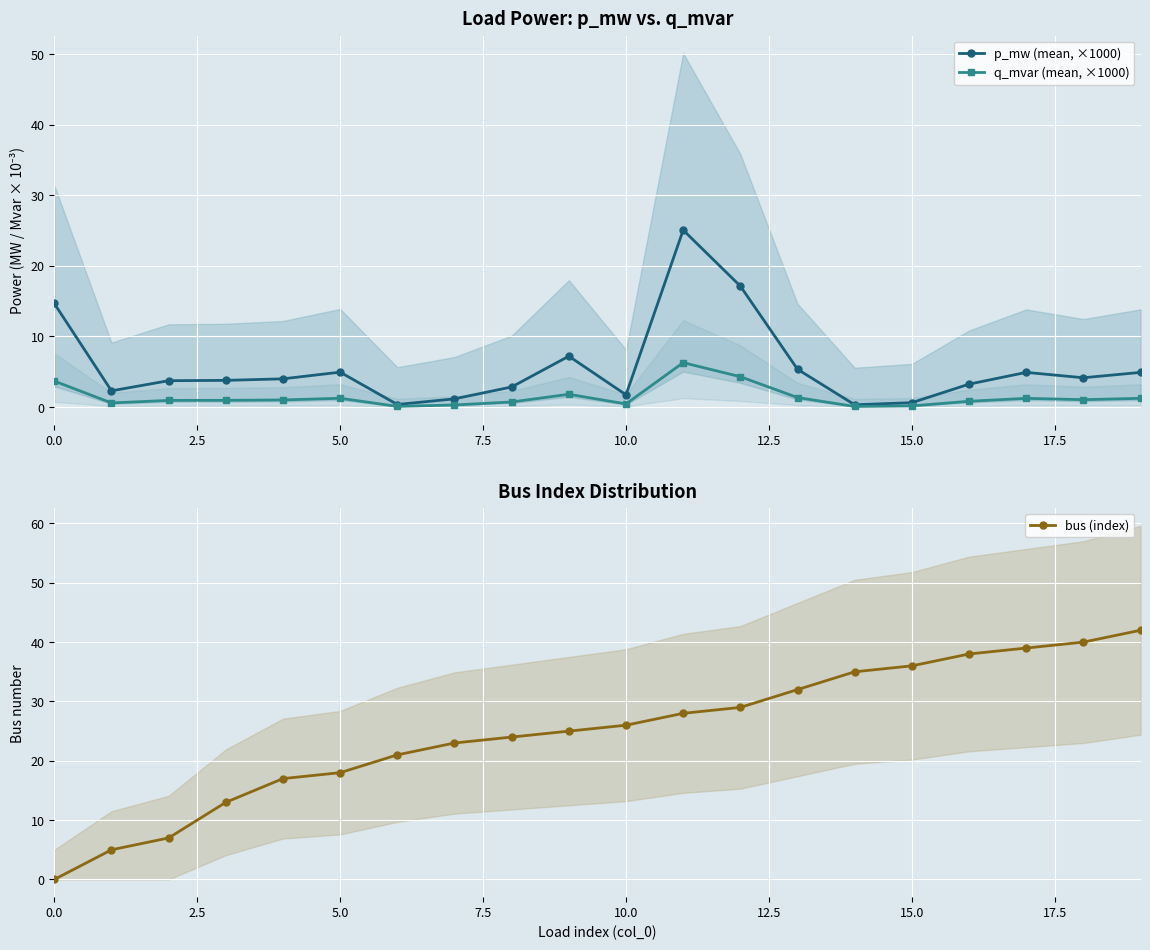

Which category has the highest value in the q_mvar (mean, ×1000) series?

11